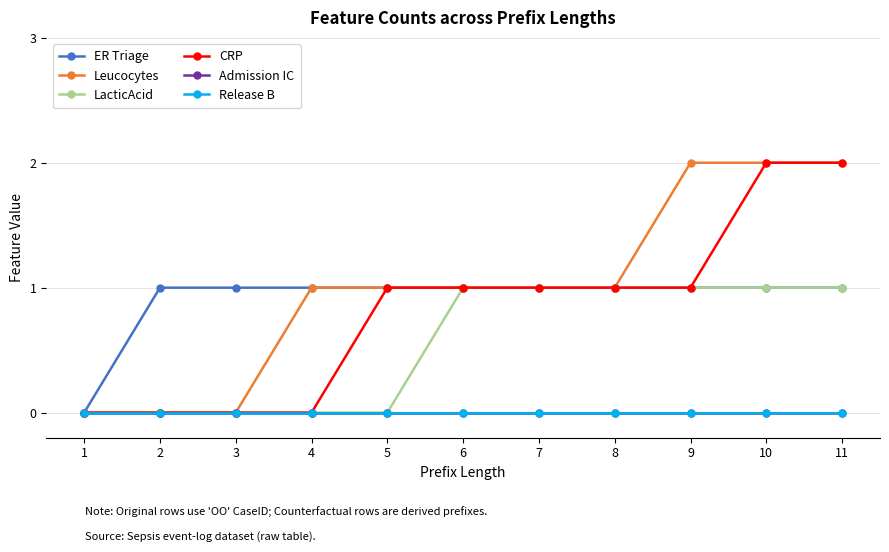

What is the maximum value for Leucocytes?

2